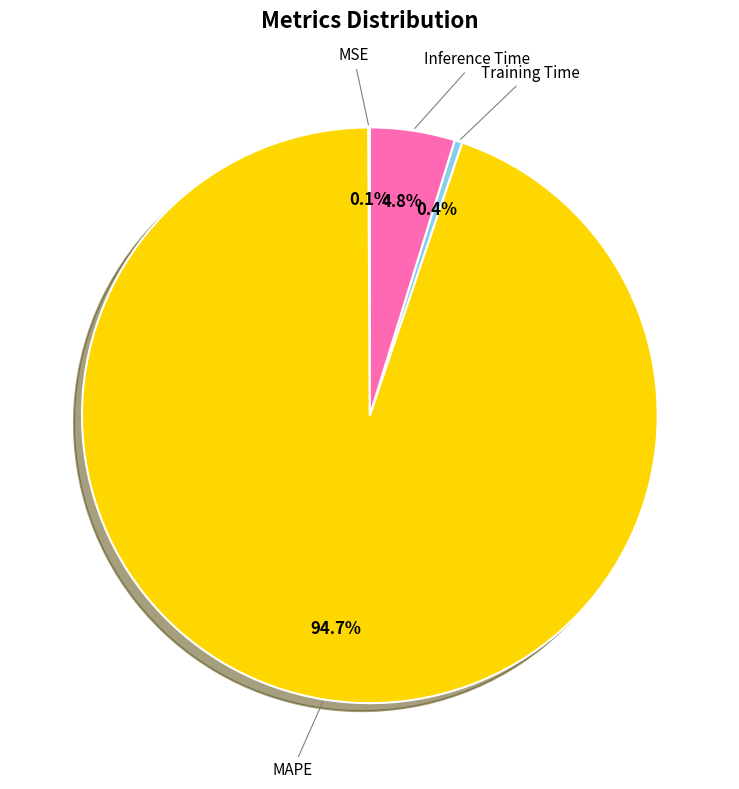

To the nearest percent, what is the average slice percentage?

25%